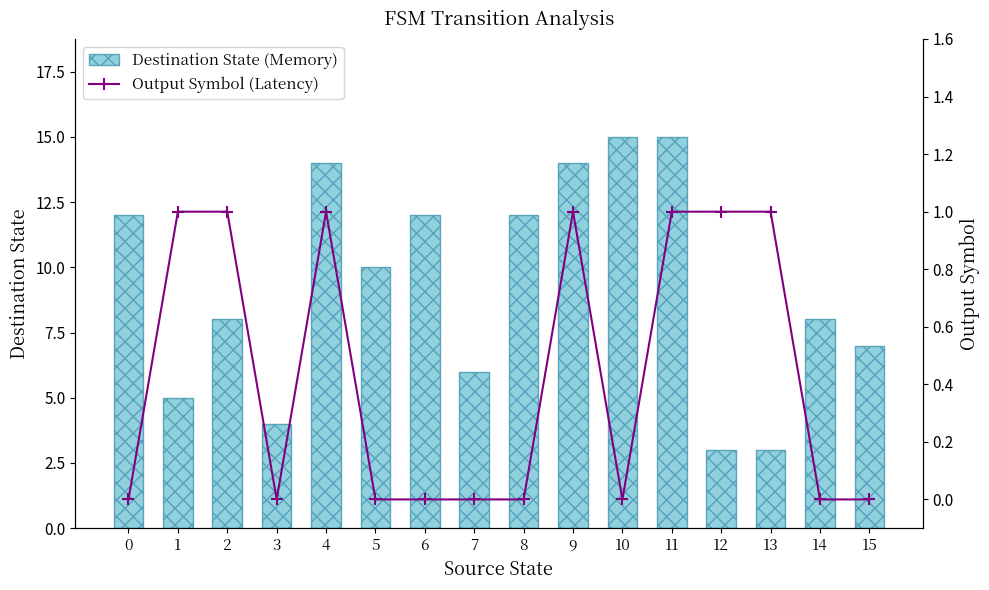

Is the value of Destination State (Memory) at 1 greater than the value of Output Symbol (Latency) at 3?

Yes